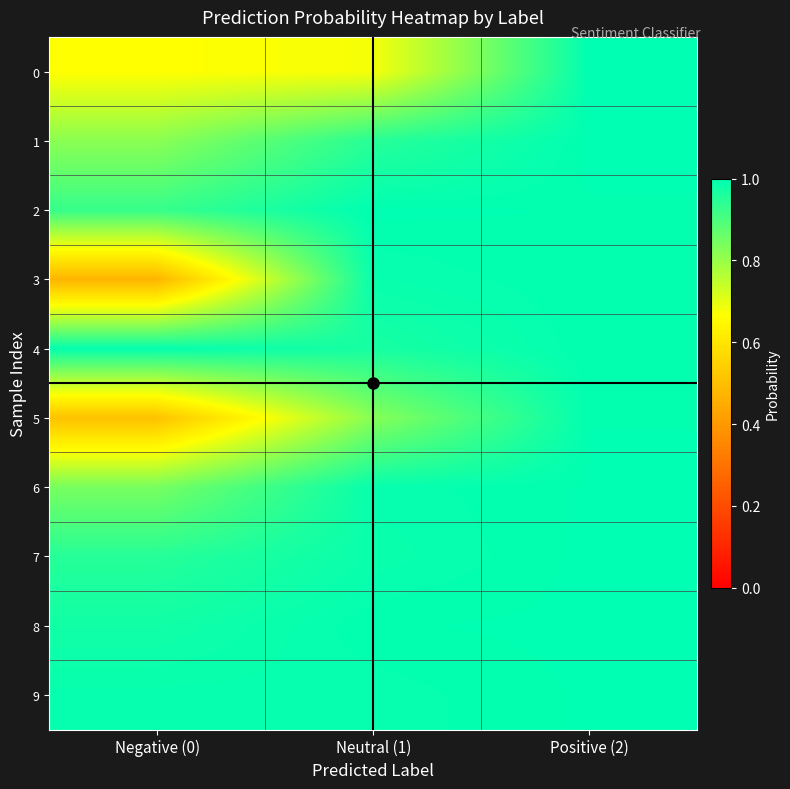

What is the smallest value displayed?

0.5